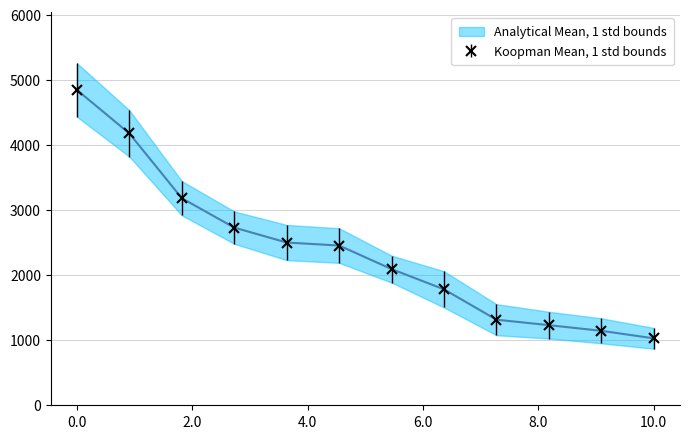

True or false: Koopman Mean, 1 std bounds has more than 2 interior local peaks.

False